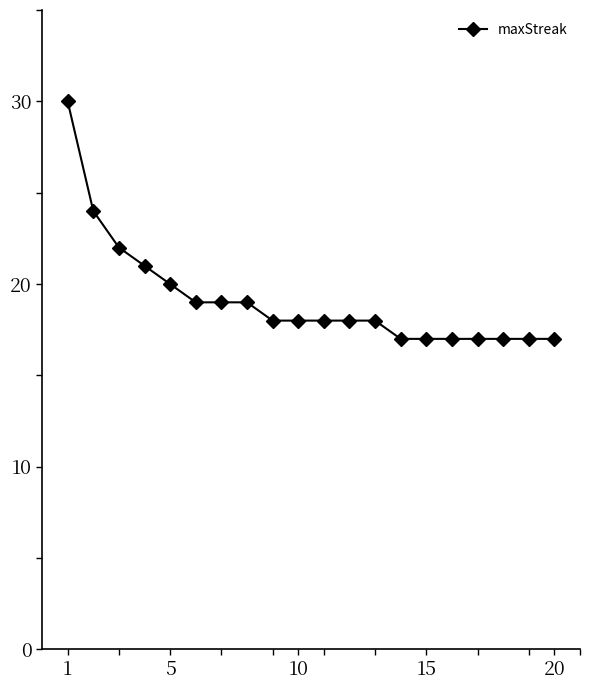

What is the smallest value displayed?

17